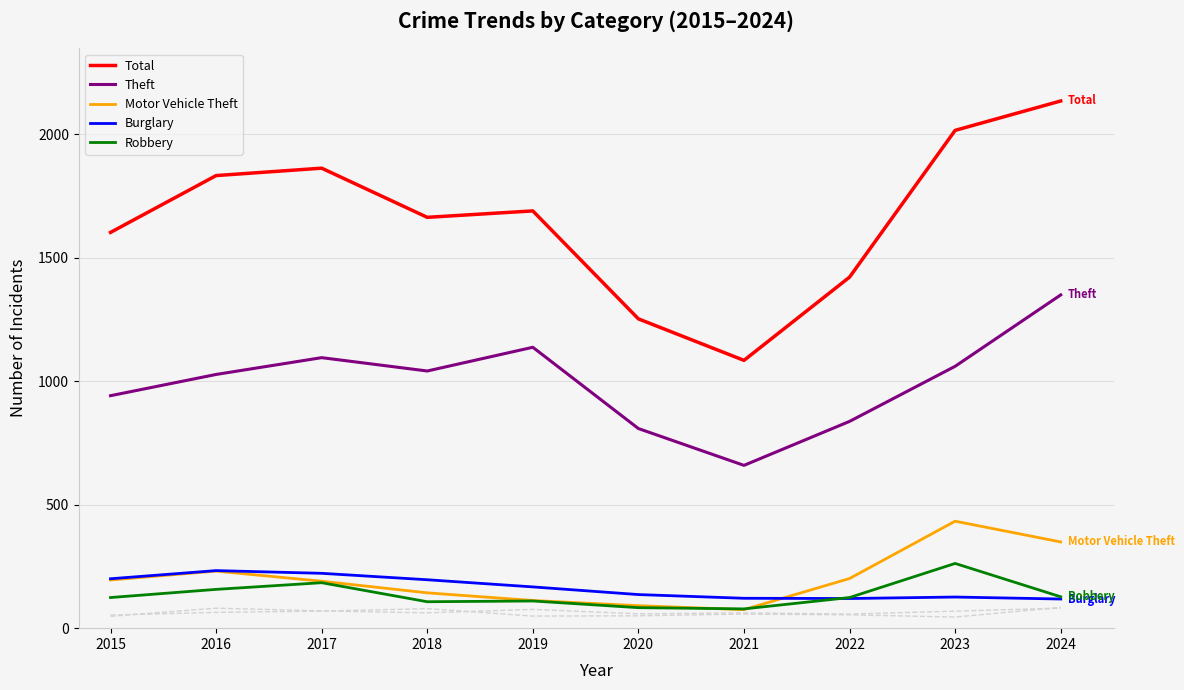

What is the difference between the Motor Vehicle Theft values at 2024 and 2019?

237